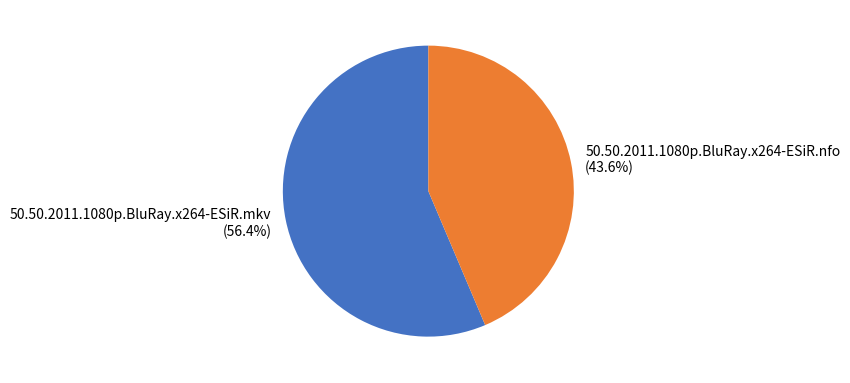

To the nearest percent, what is the average slice percentage?

50%